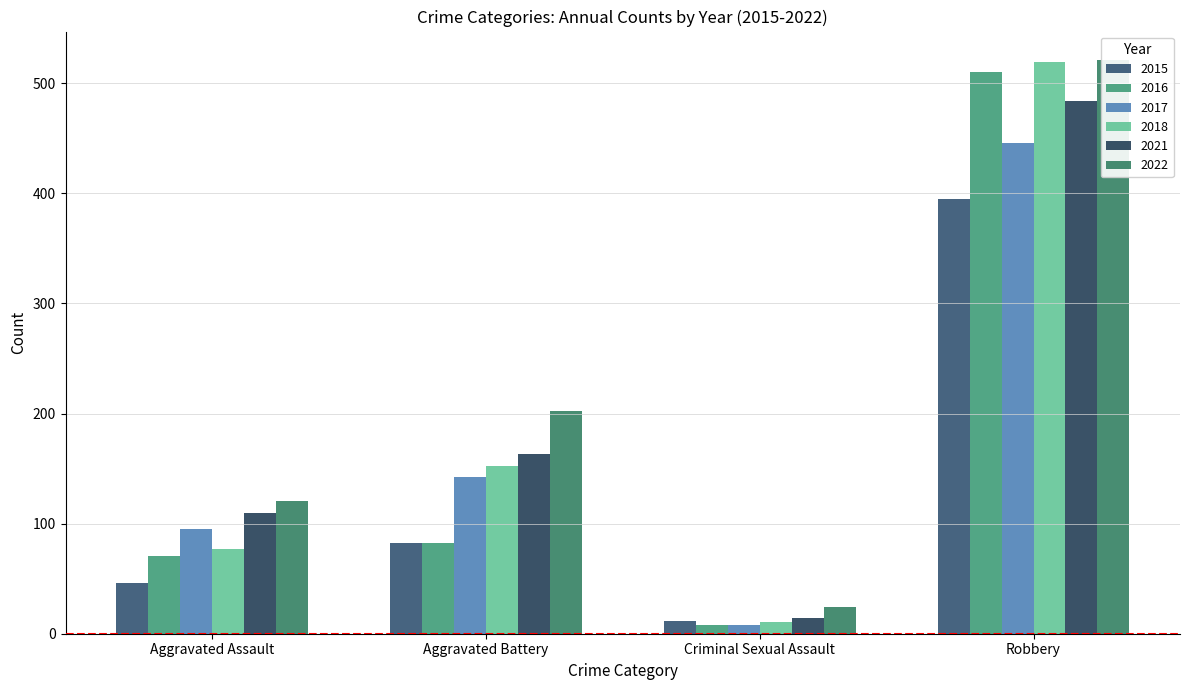

Which series has the largest range (max minus min)?

2018